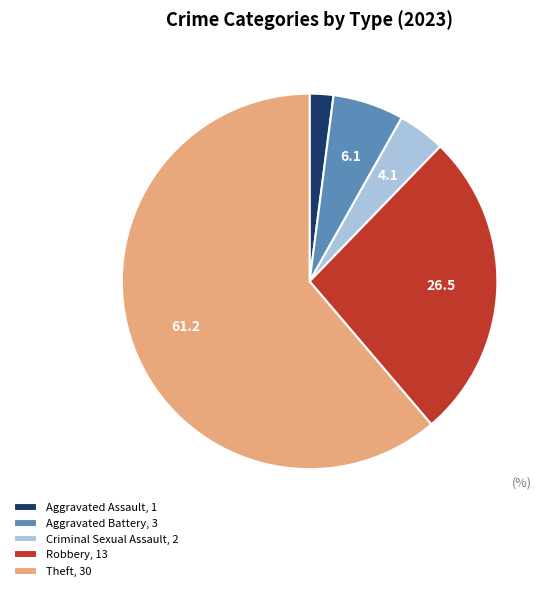

Rank the categories by value from lowest to highest.

Aggravated Assault, 1, Criminal Sexual Assault, 2, Aggravated Battery, 3, Robbery, 13, Theft, 30